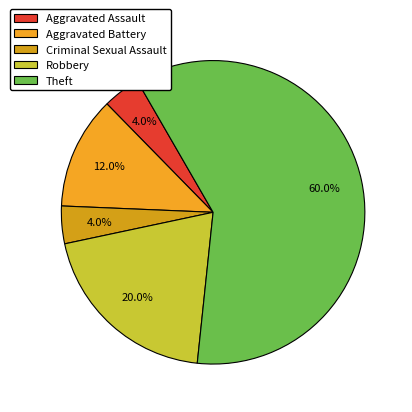

To the nearest percent, what portion does Robbery represent?

20%